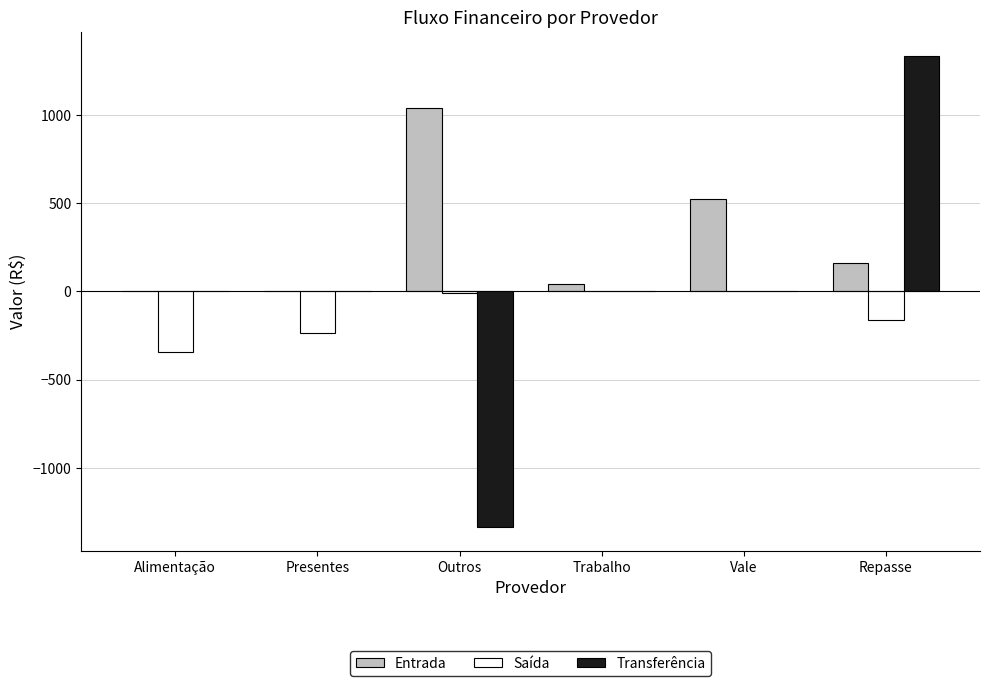

At which category does the chart reach its peak across all series?

Repasse